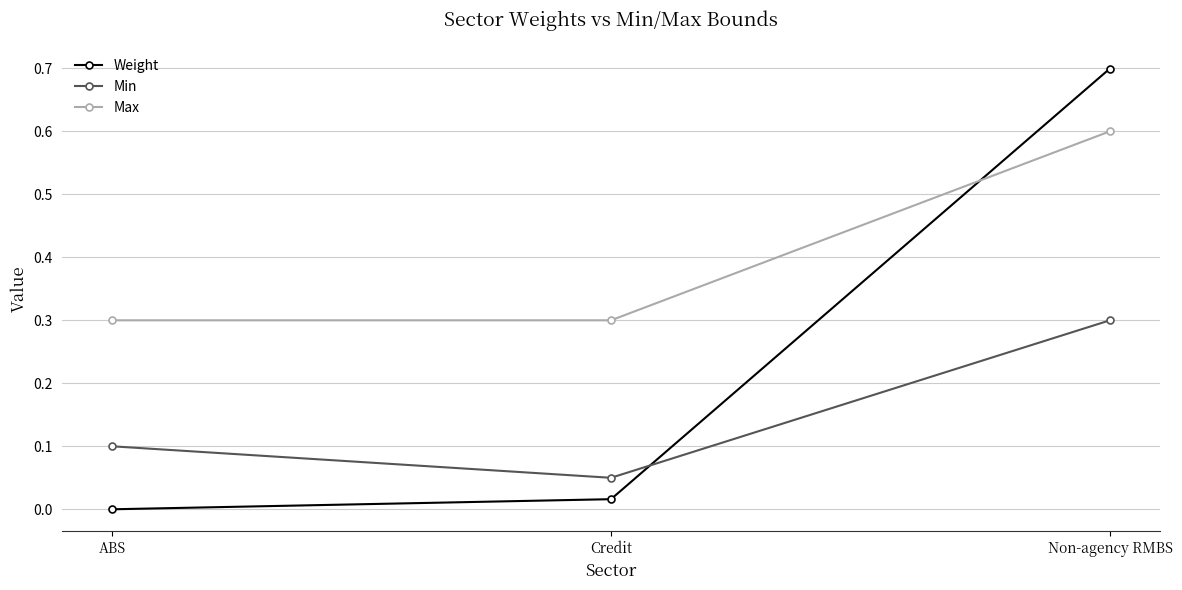

Count the Min values in the range 0 to 1.

3